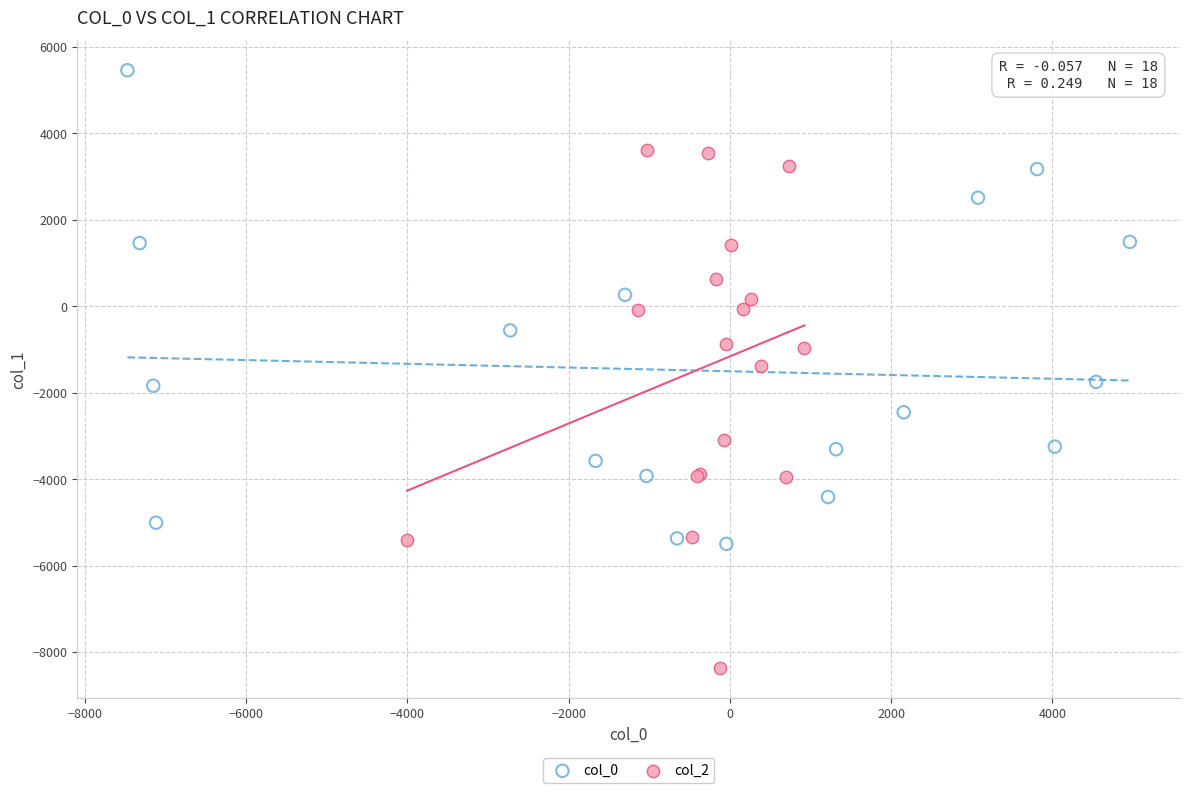

Which series reaches the minimum Y coordinate?

col_2